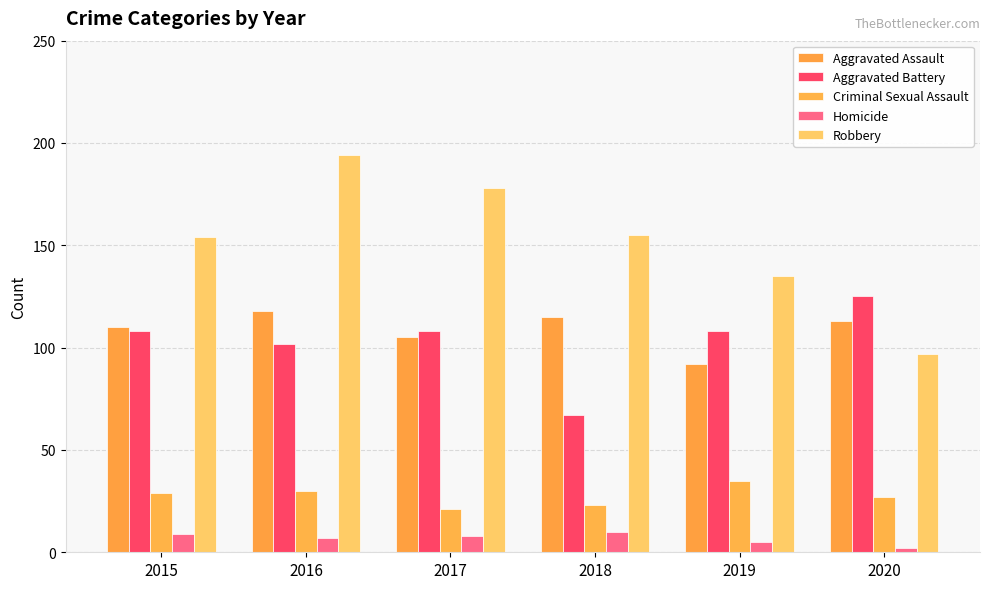

What is the minimum value for Homicide?

2